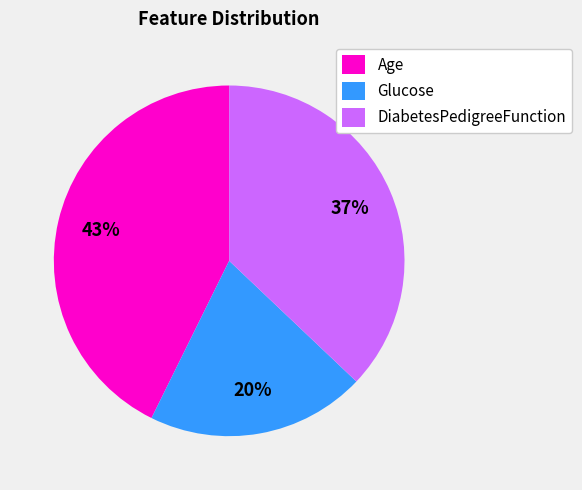

Does Age account for over 50% of the chart?

No